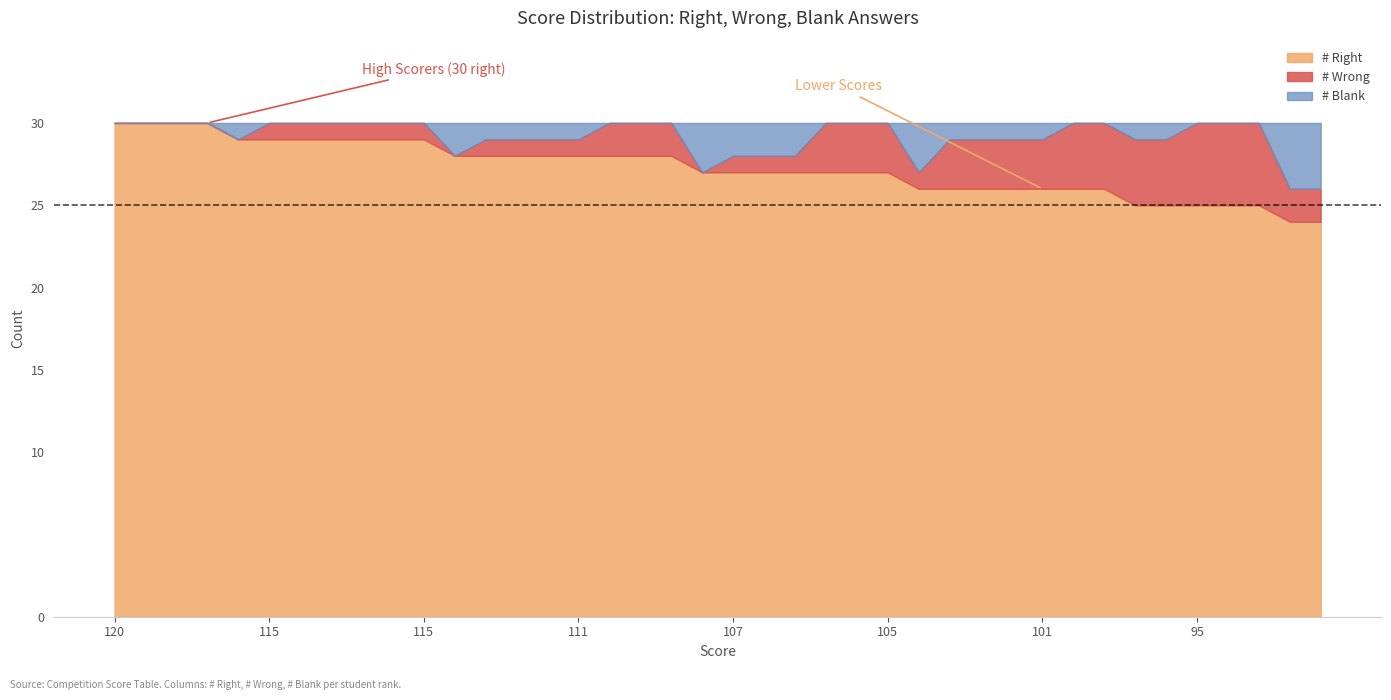

At which category is the sum across all series the highest?

120